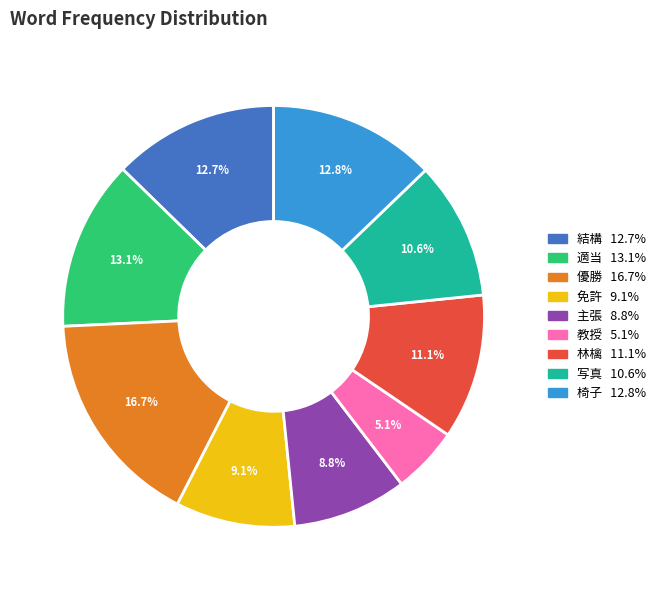

True or false: 教授 accounts for 1% of the total.

False